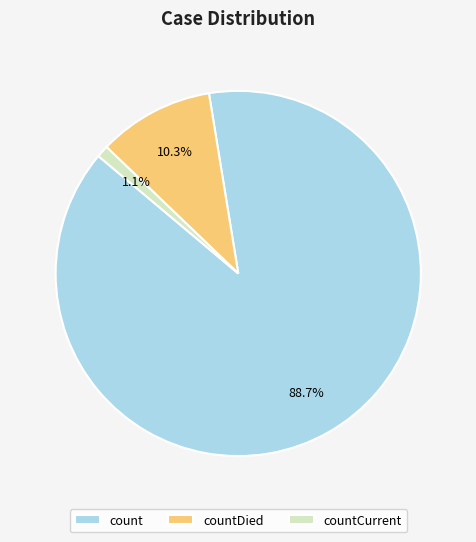

Do count and countCurrent together represent more than half of the pie?

Yes